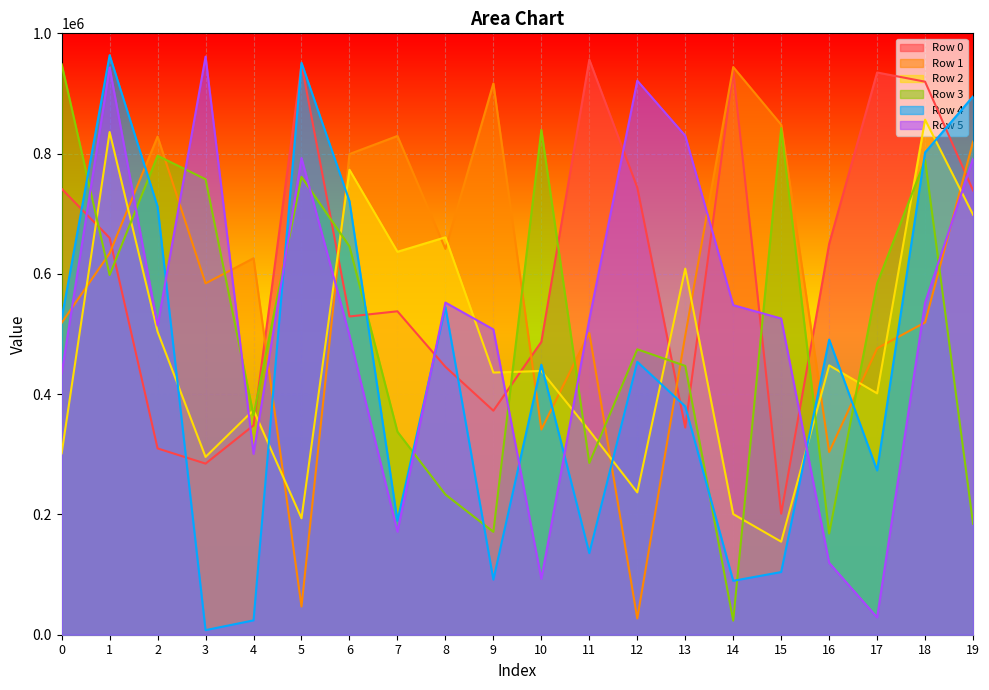

Rank the categories by Row 1 value from lowest to highest.

12, 5, 16, 10, 17, 13, 11, 0, 18, 3, 4, 1, 8, 6, 19, 2, 7, 15, 9, 14